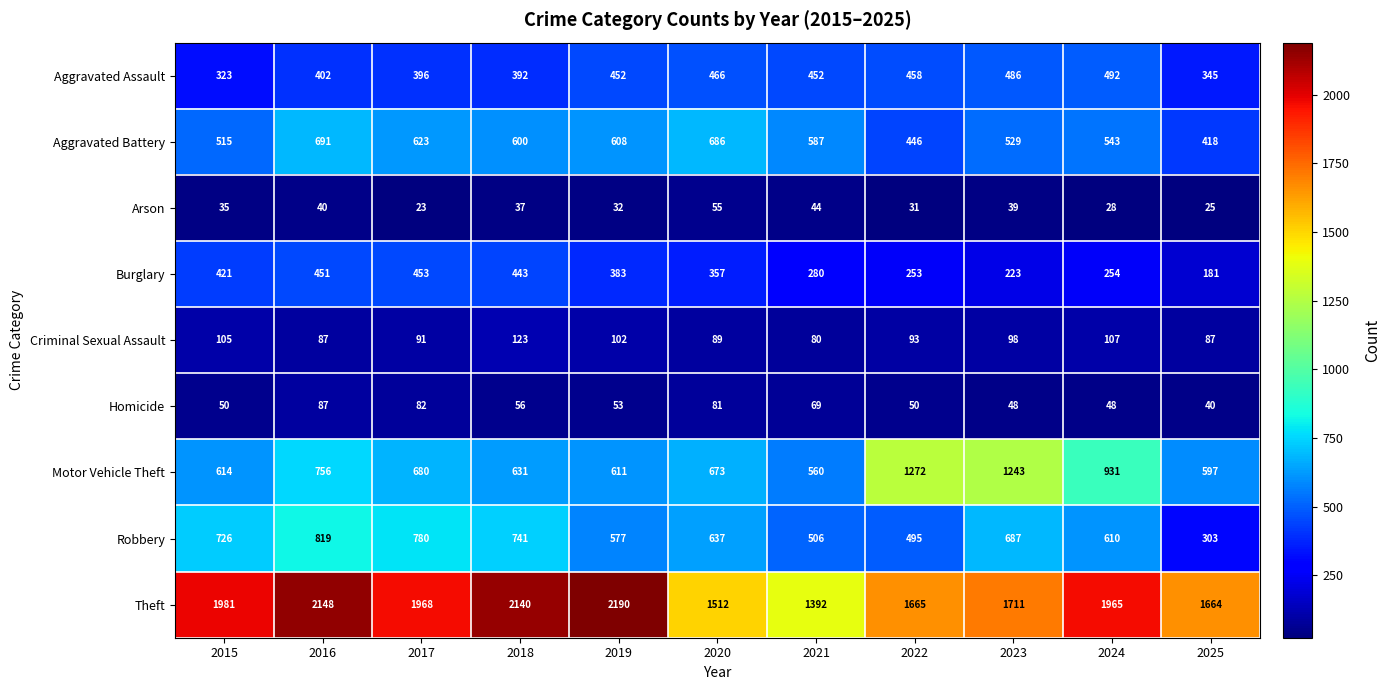

Which category has the highest value across all series?

2019